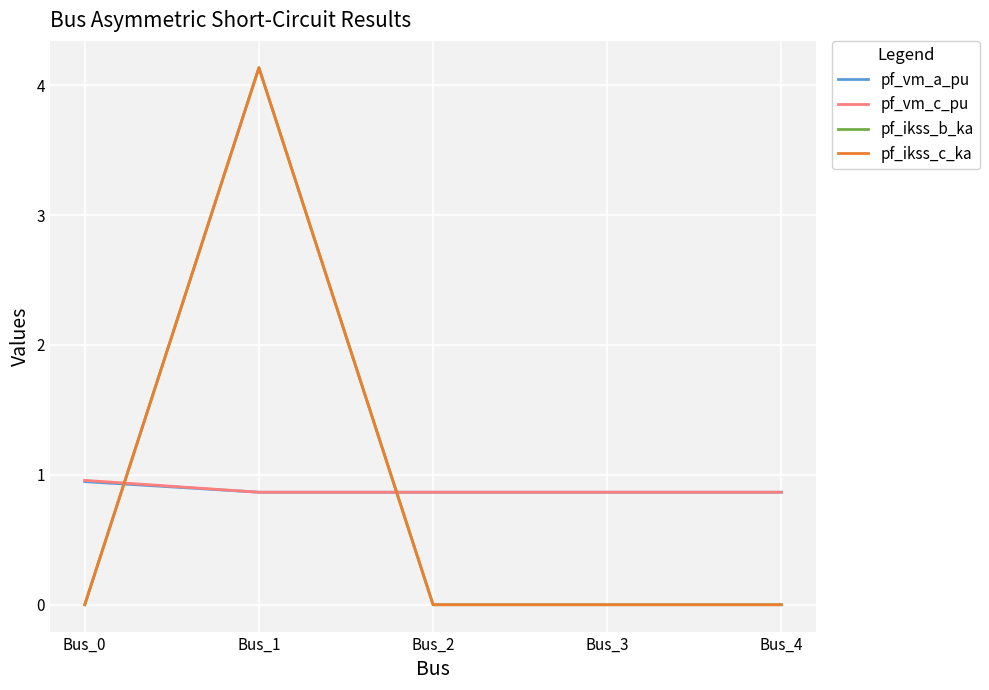

After their last crossing, which series has the higher values: pf_ikss_b_ka or pf_vm_c_pu?

pf_vm_c_pu